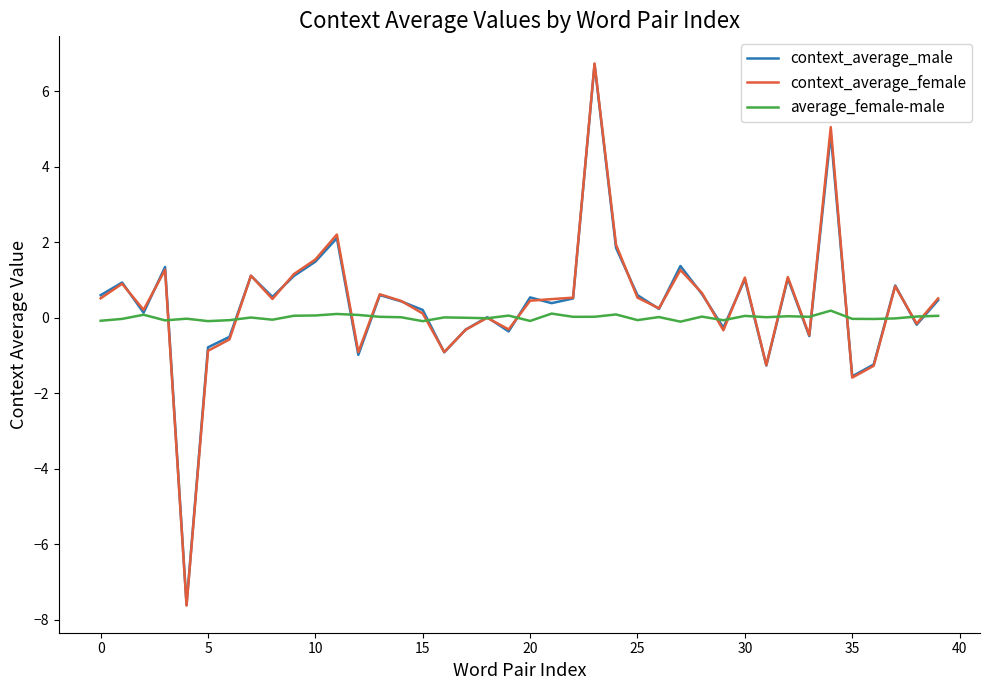

How many series are shown in this chart?

3